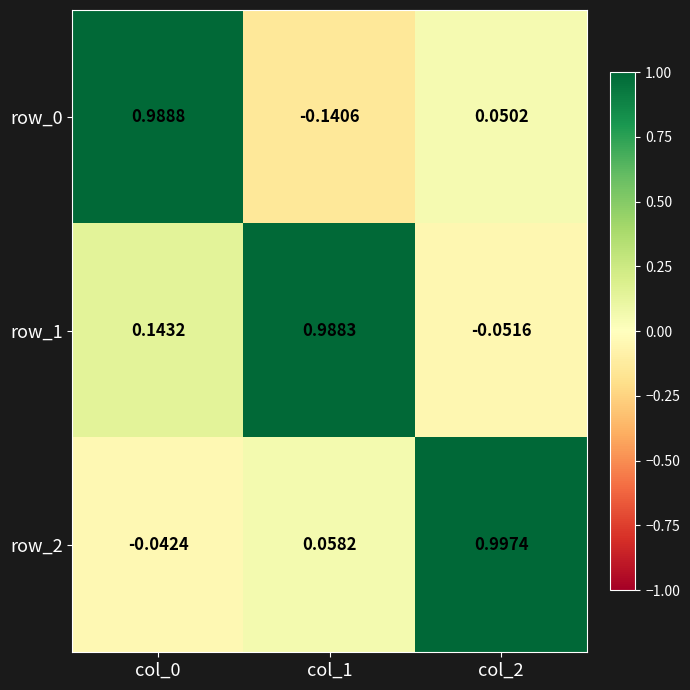

Is the value of row_0 at col_1 greater than the value of row_2 at col_2?

No